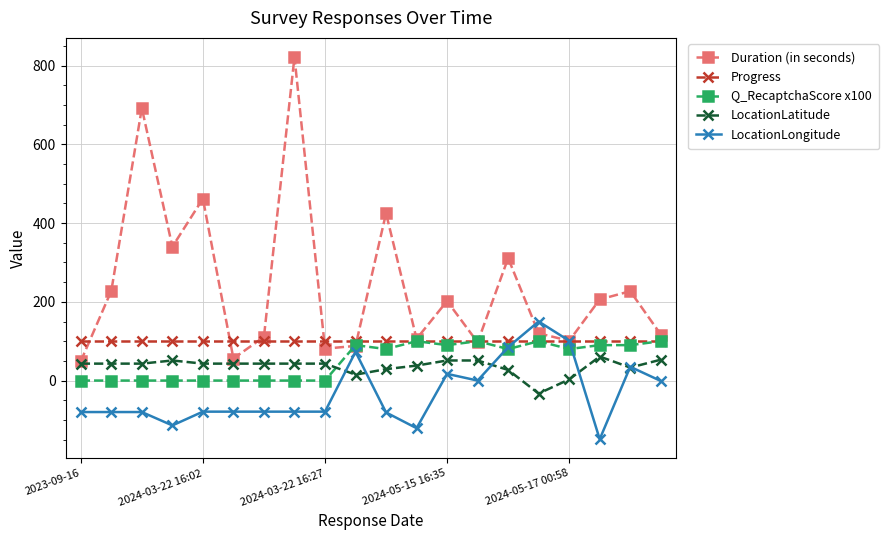

True or false: LocationLatitude and Progress cross at least once.

False